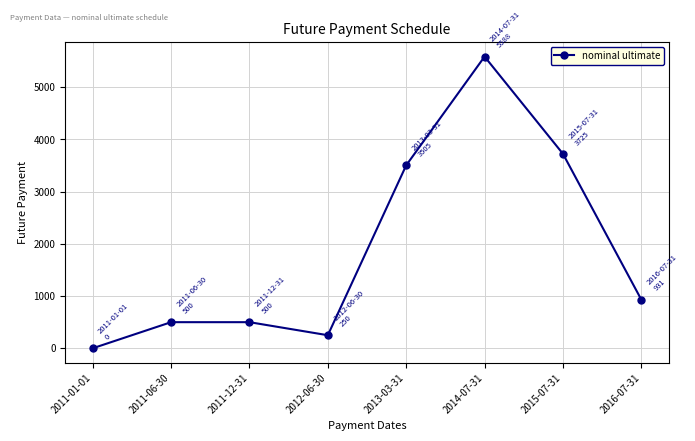

Where is the data nearest to the value 2793?

2013-03-31